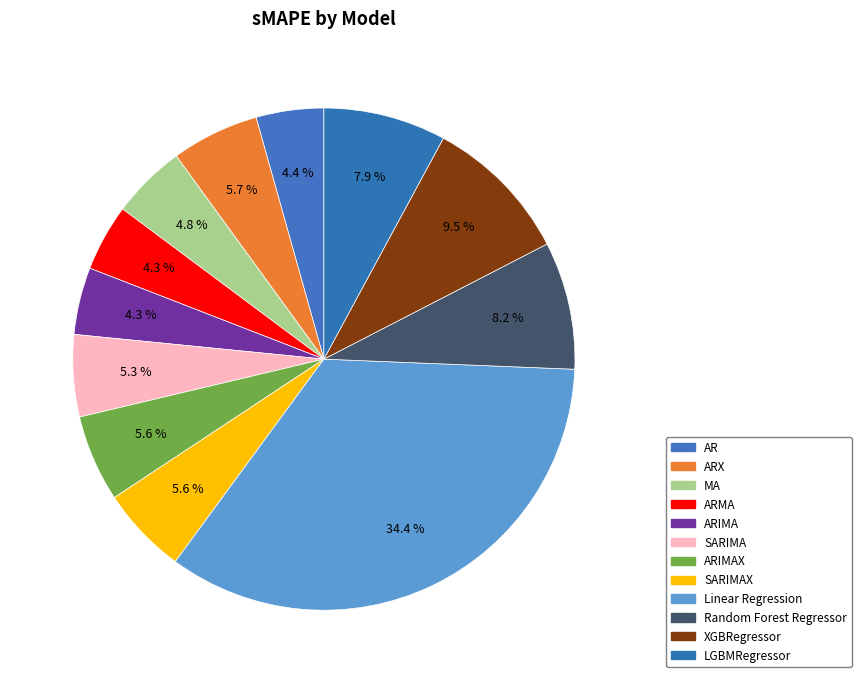

Combined, what portion of the pie is SARIMA and Random Forest Regressor?

13.5%